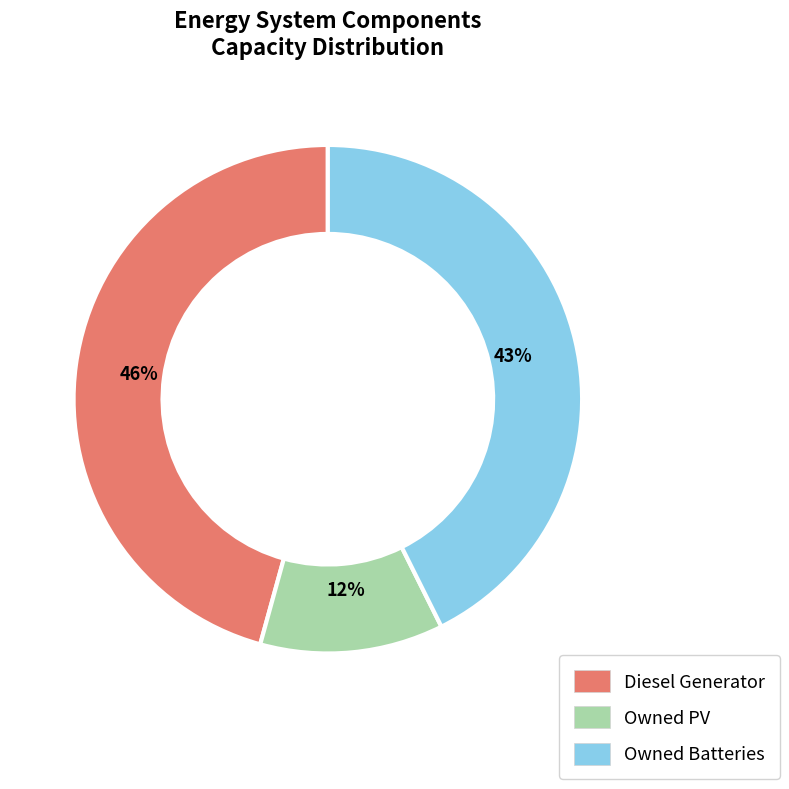

Rank the categories by value from lowest to highest.

Owned PV, Owned Batteries, Diesel Generator